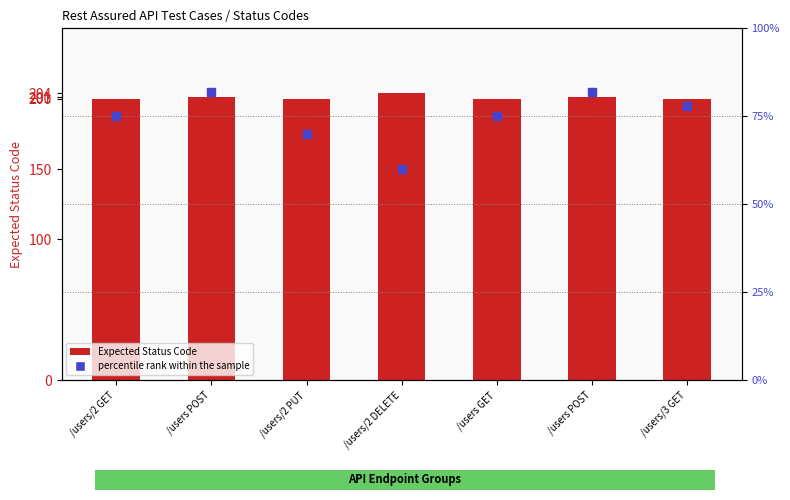

At /users/2 PUT, list the series in order from largest to smallest.

Expected Status Code, percentile rank within the sample